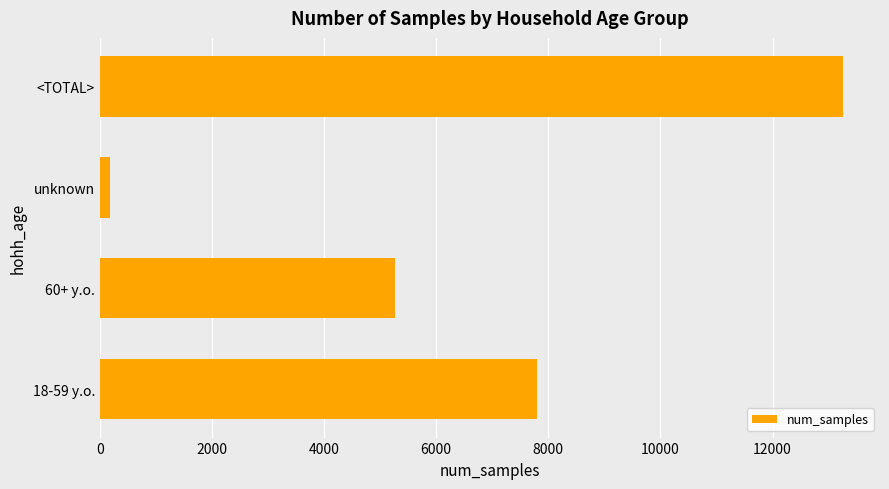

How many data points are less than 7801?

2